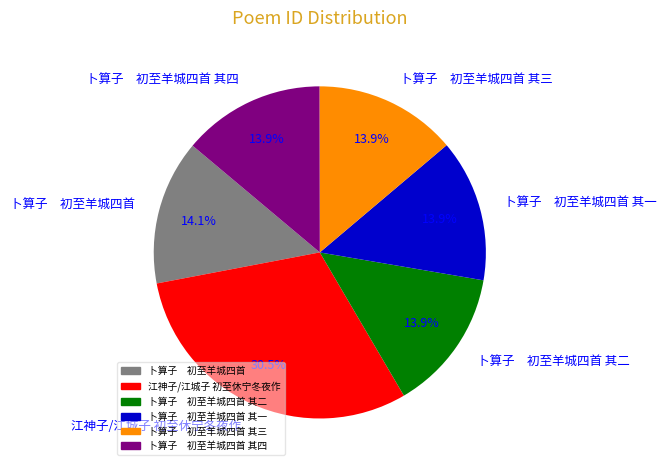

Is there a majority slice in this chart?

No